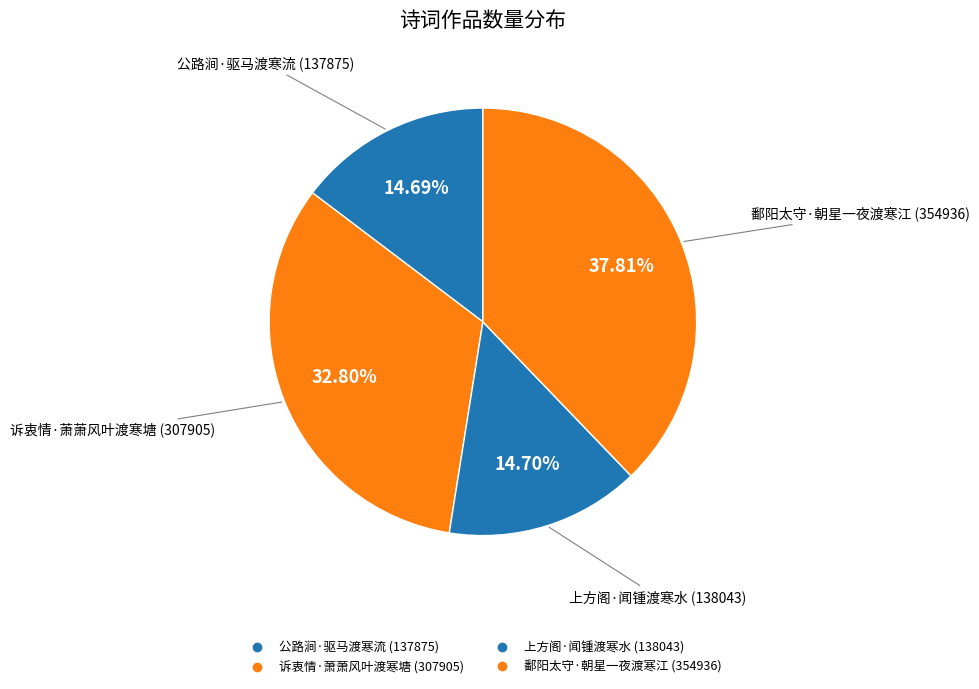

To the nearest percent, what is the combined percentage of 上方阁·闻锺渡寒水 and 公路涧·驱马渡寒流?

29%